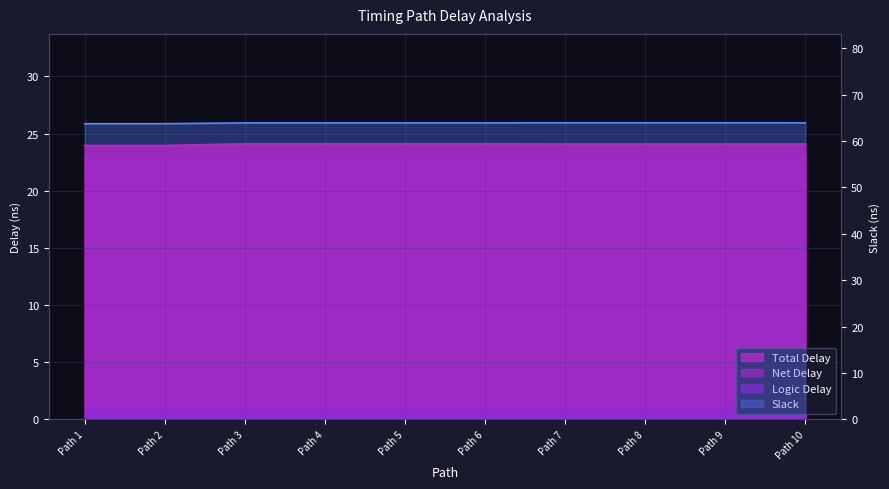

At which label does Total Delay first exceed 24?

Path 3